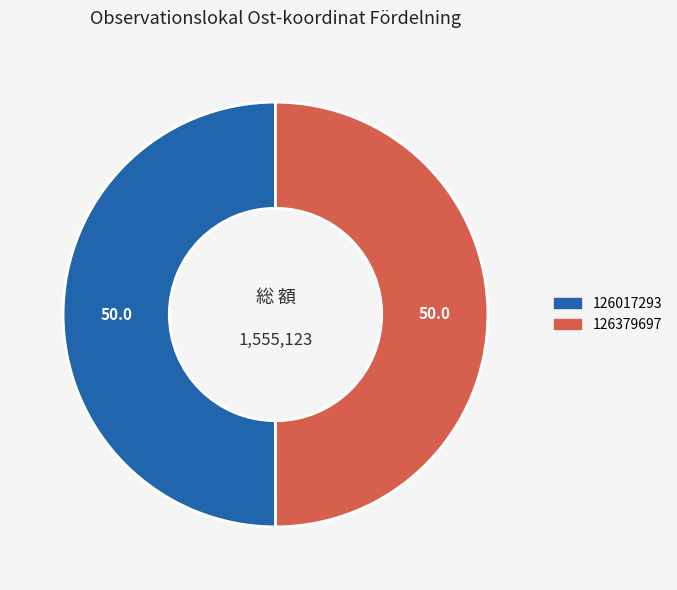

True or false: 126017293 accounts for 50% of the total.

True